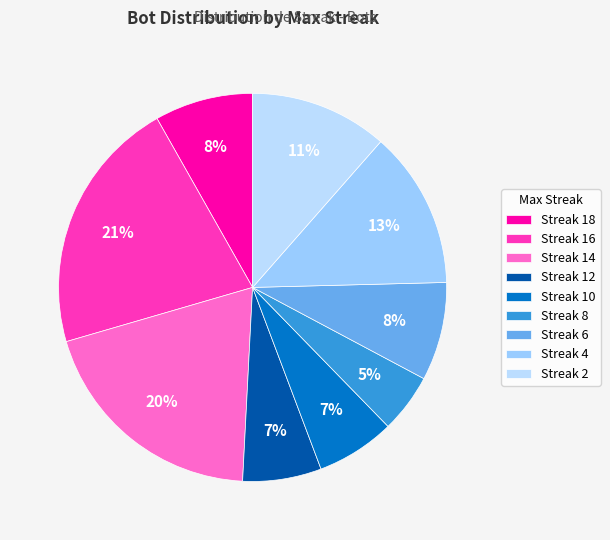

Count the number of slices in the pie.

9